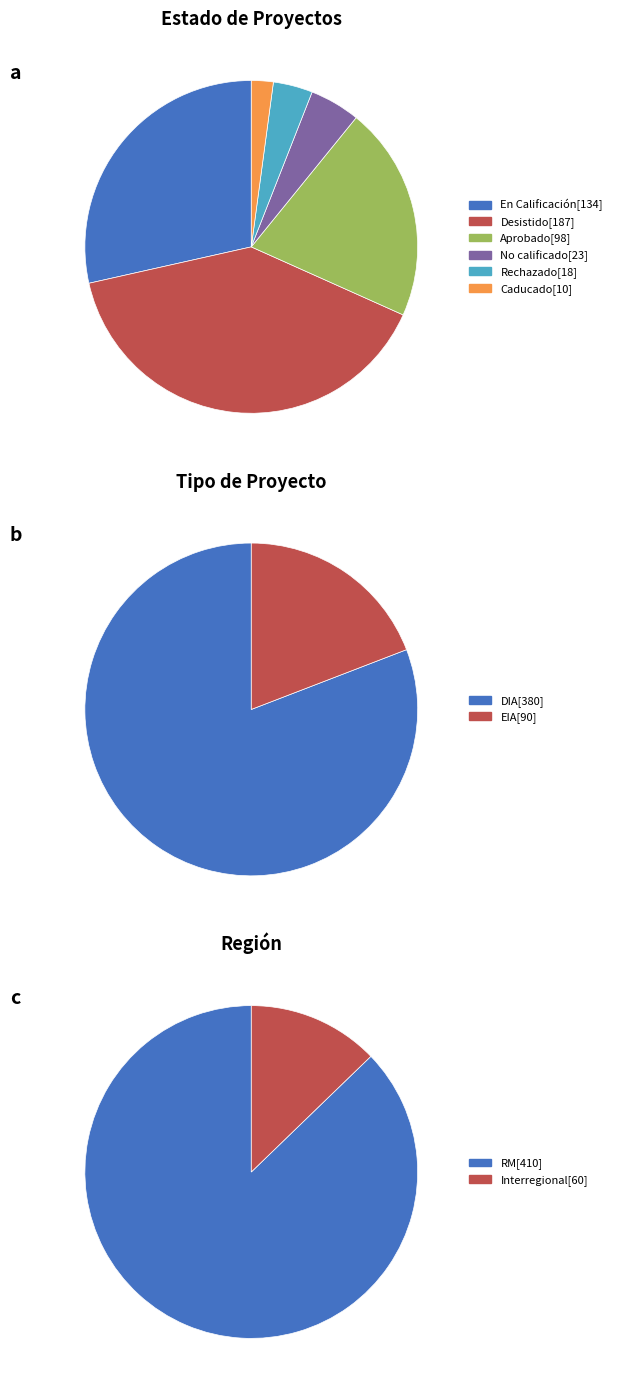

To the nearest percent, what percentage of the pie is Desistido?

40%